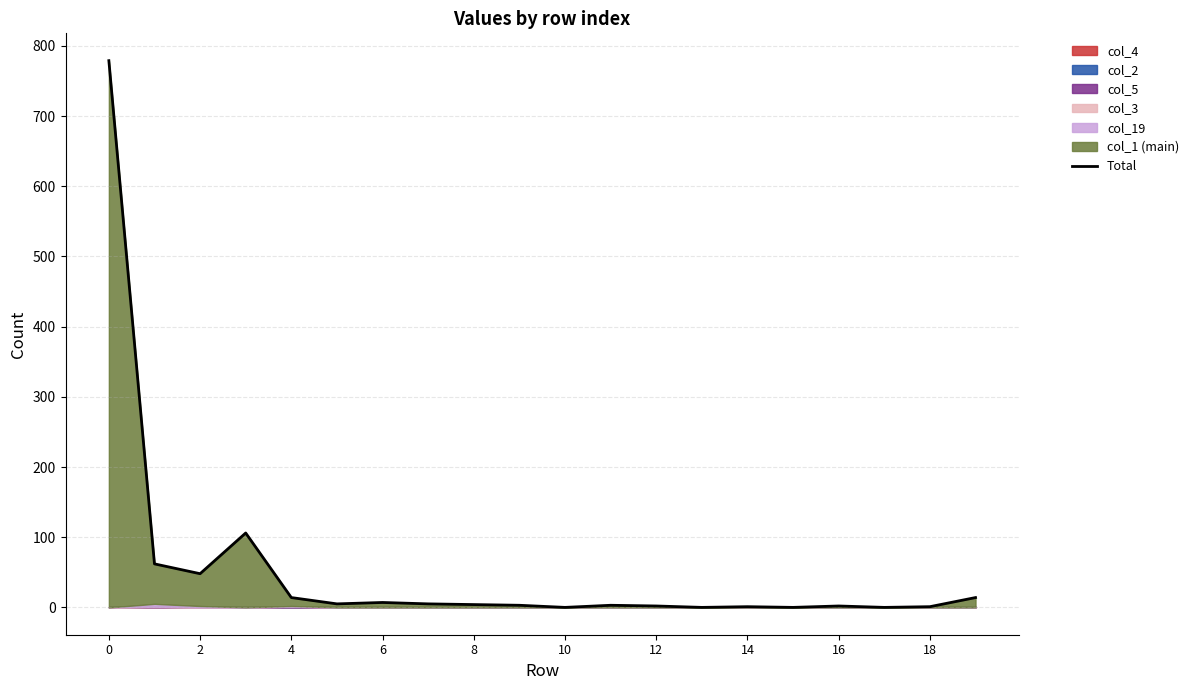

Approximately how many times larger is the value at 2 compared to 4?

1.3